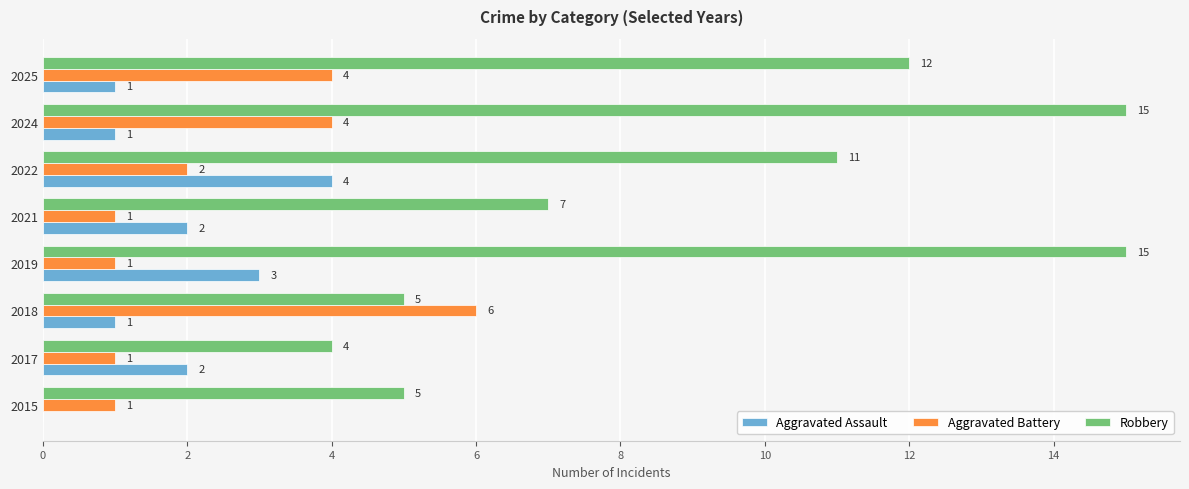

What are all the series names shown in the legend?

Aggravated Assault, Aggravated Battery, Robbery